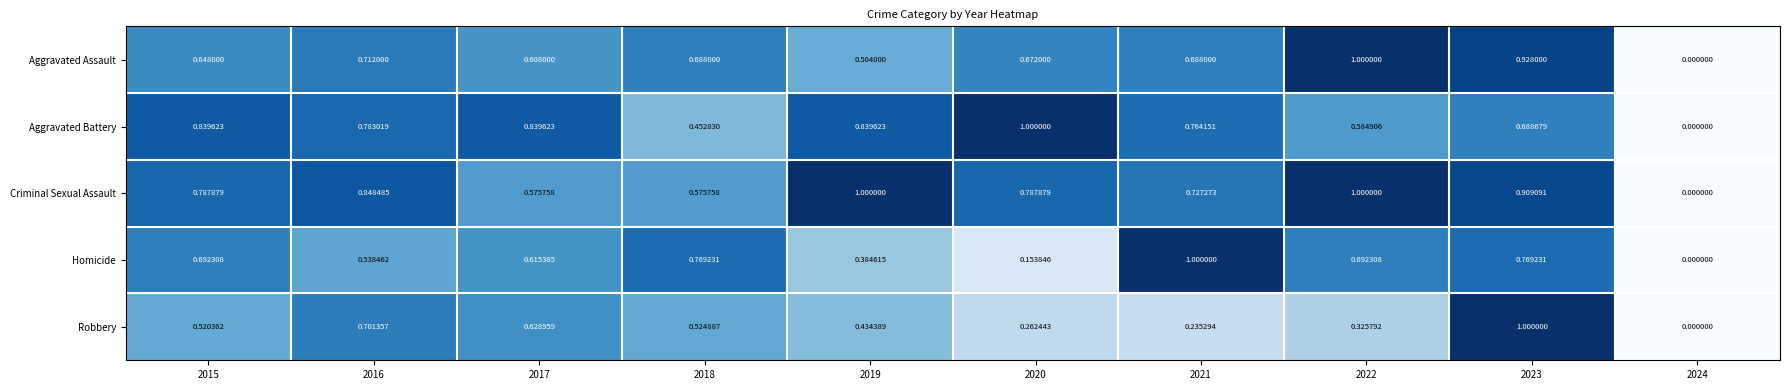

At 2021, list the series in order from largest to smallest.

Homicide, Aggravated Battery, Criminal Sexual Assault, Aggravated Assault, Robbery